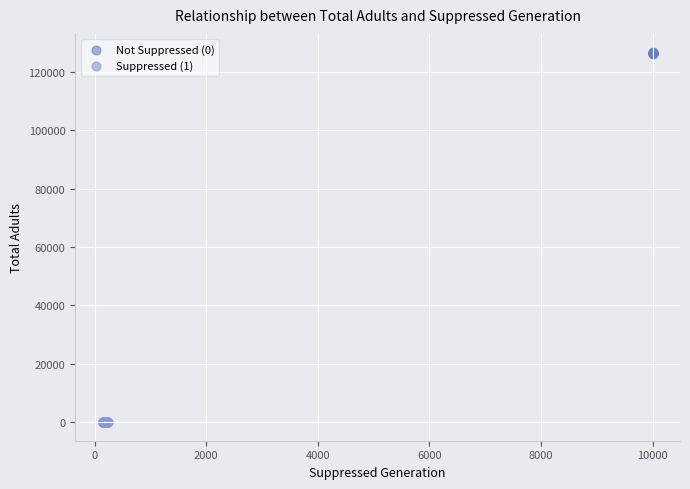

Which series contains the highest Y value?

Not Suppressed (0)